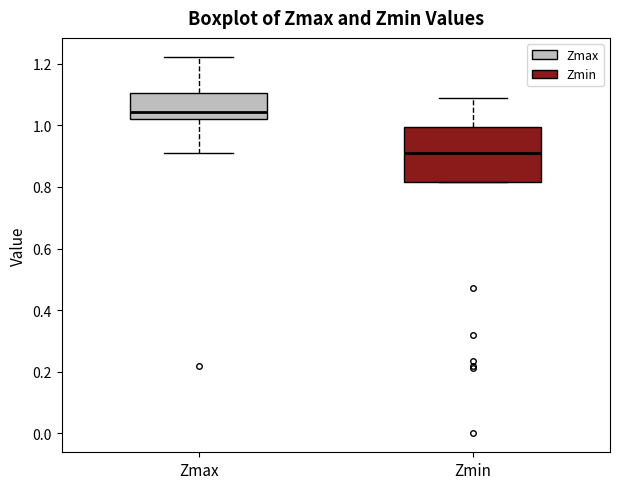

Reading left to right, read every box against the y-axis: the position of its median line, the range the box covers, and the ends of its whiskers. The values are not printed on the chart, so give them approximately, as read against the axis.

Zmax: median 1.04, box 1.02 to 1.10, whiskers 0.90 to 1.22
Zmin: median 0.90, box 0.82 to 1.00, whiskers 0.82 to 1.08